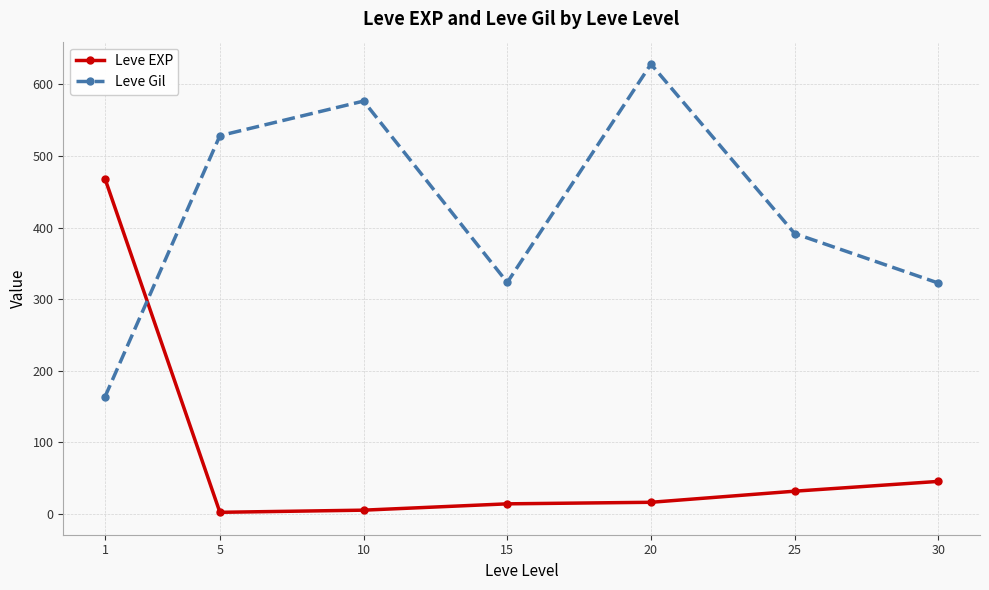

What is the sum of the Leve Gil values at 20 and 1?

791.8